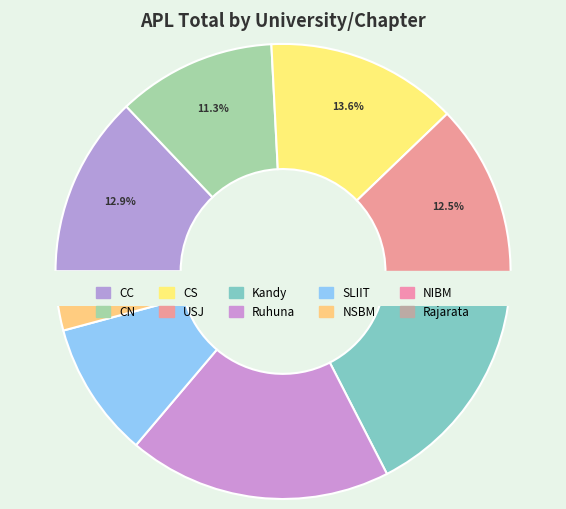

To the nearest percent, what is the difference between the SLIIT and CN slice percentages?

2%